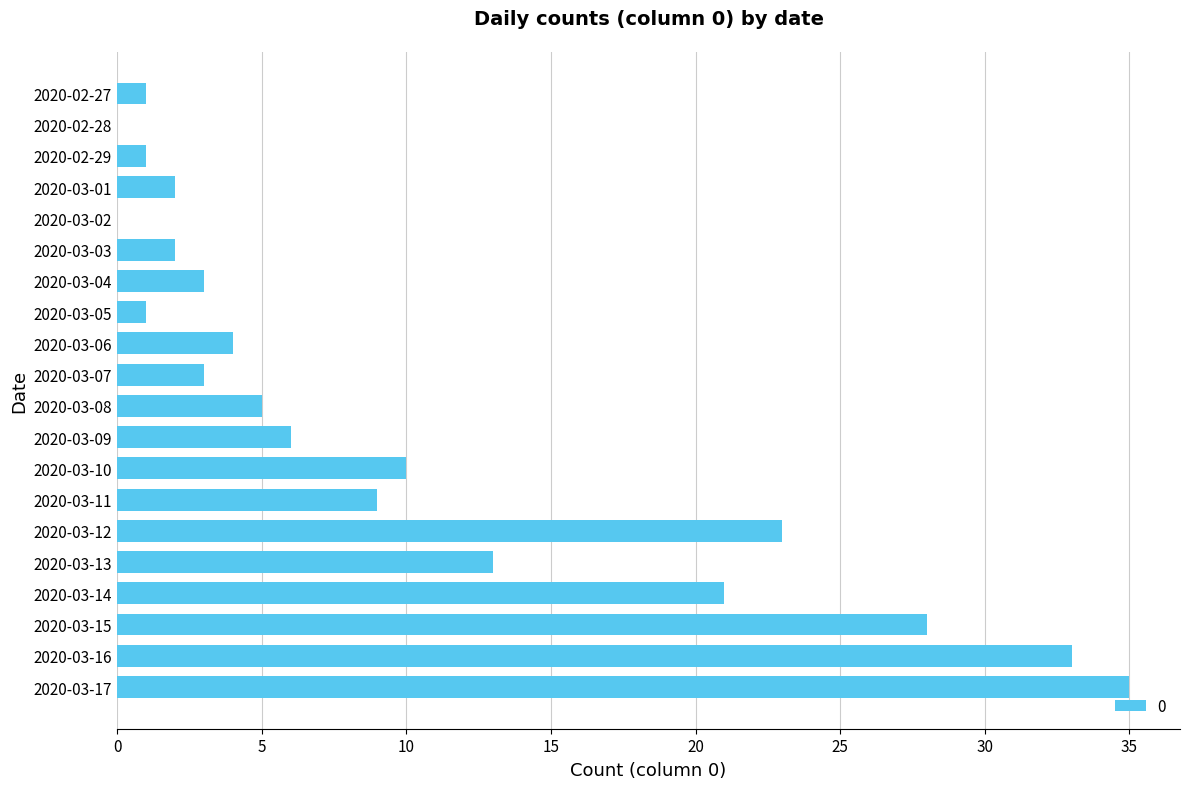

What is the maximum value shown in the chart?

35